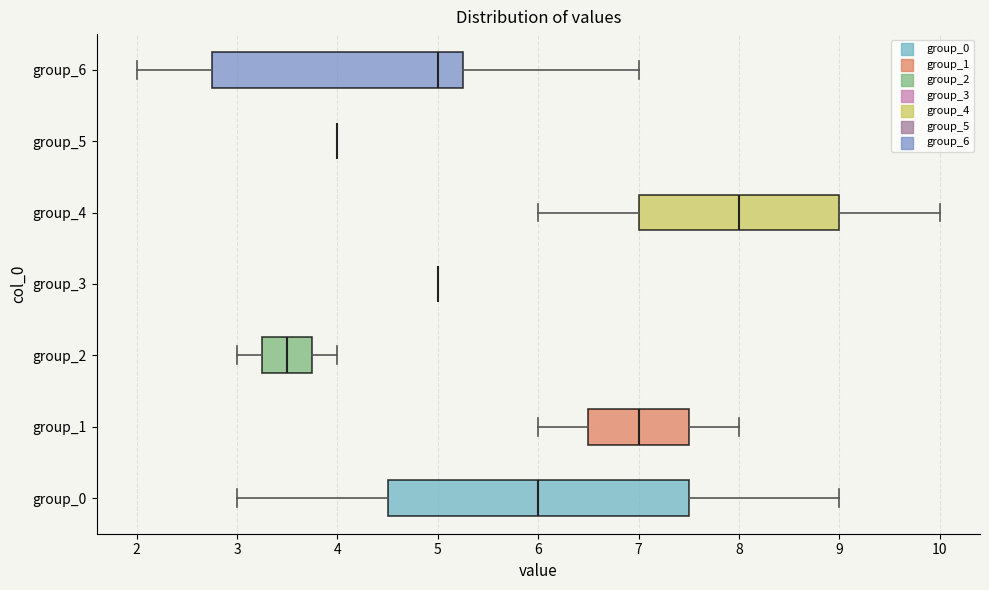

Reading bottom to top, read every box against the x-axis: the position of its median line, the range the box covers, and the ends of its whiskers. The values are not printed on the chart, so give them approximately, as read against the axis.

group_0: median 6.0, box 4.5 to 7.5, whiskers 3.0 to 9.0
group_1: median 7.0, box 6.5 to 7.5, whiskers 6.0 to 8.0
group_2: median 3.5, box 3.3 to 3.8, whiskers 3.0 to 4.0
group_3: box collapsed to a line at 5.0, whiskers 5.0 to 5.0
group_4: median 8.0, box 7.0 to 9.0, whiskers 6.0 to 10.0
group_5: box collapsed to a line at 4.0, whiskers 4.0 to 4.0
group_6: median 5.0, box 2.8 to 5.3, whiskers 2.0 to 7.0